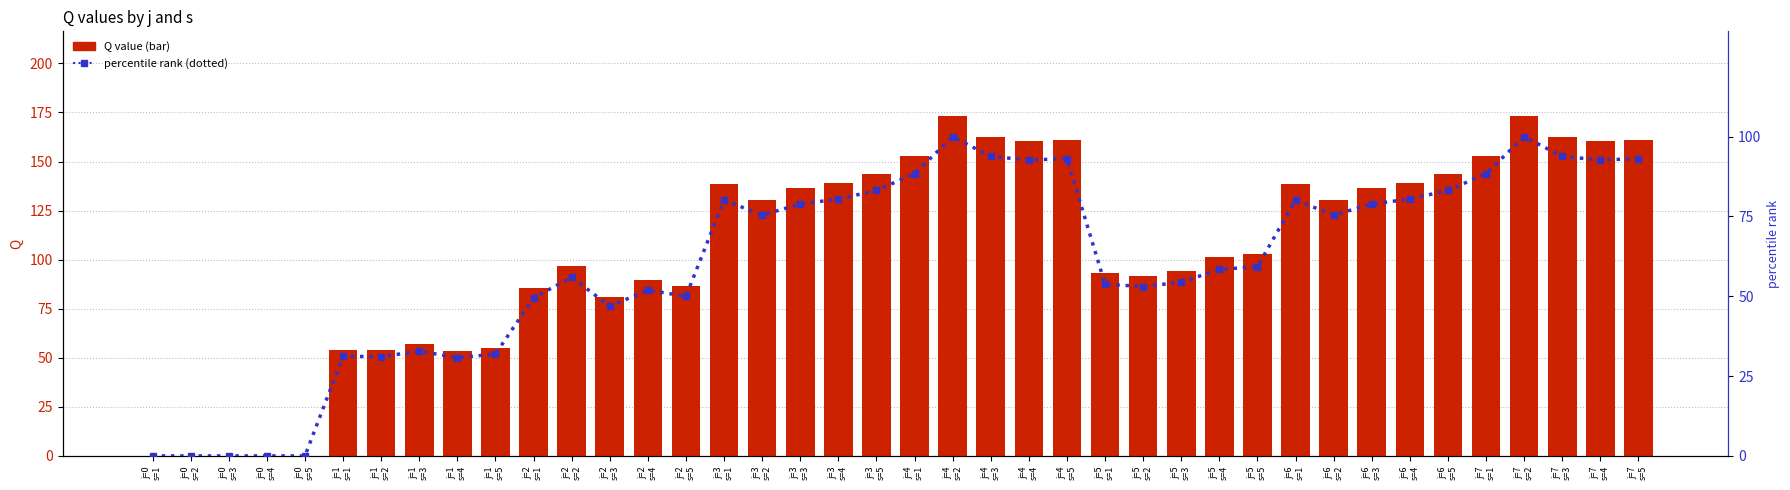

Which category has the lowest value across all series?

j=0
s=1